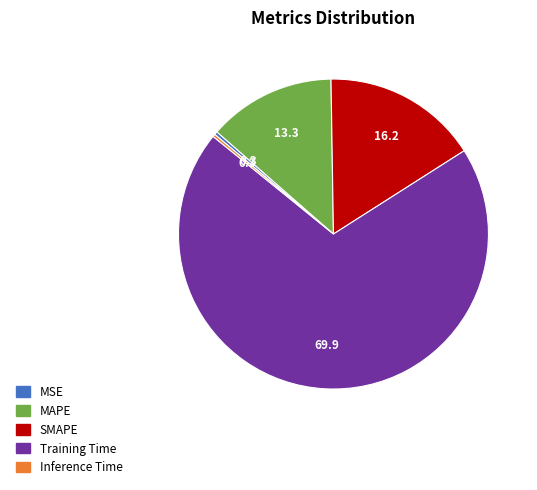

Does any single category account for the majority?

Yes